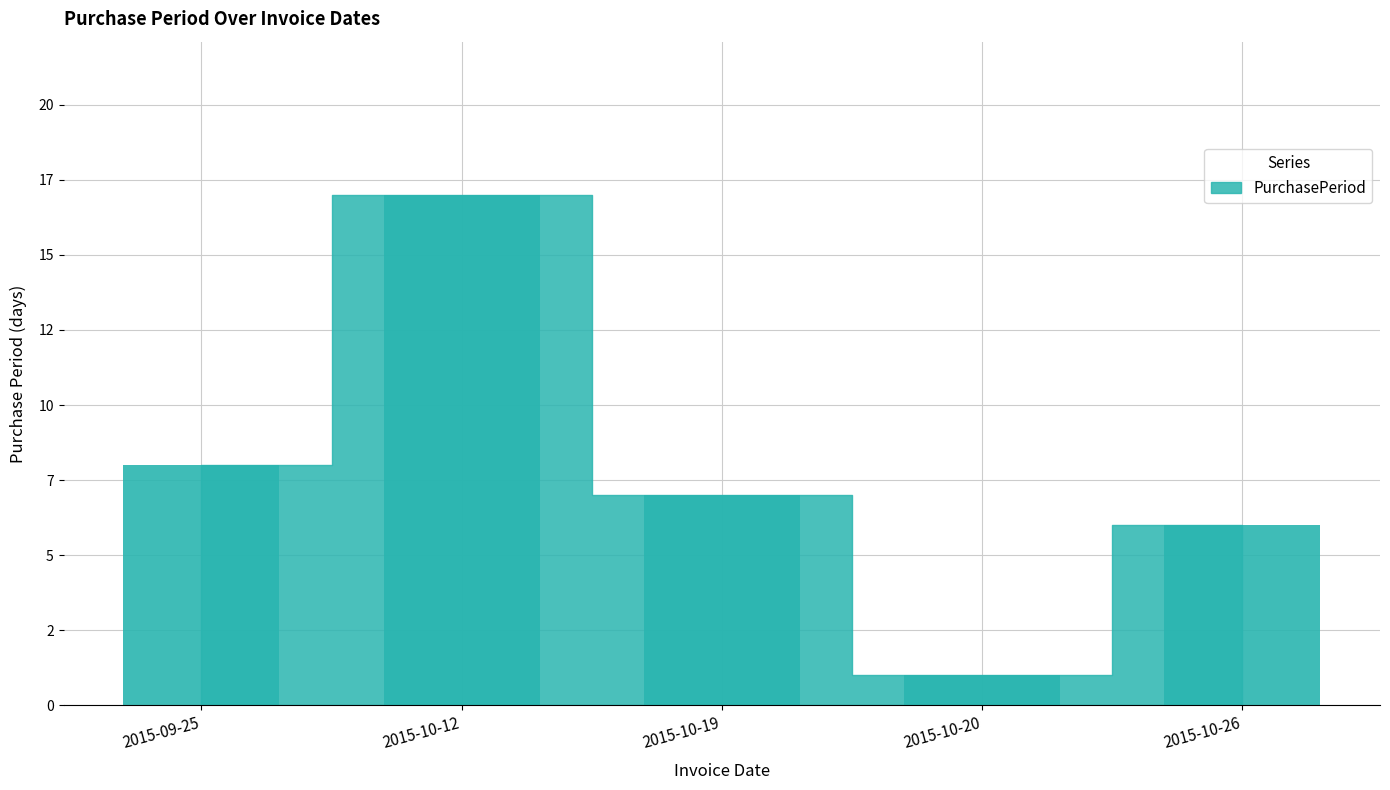

What is the greatest value displayed?

17